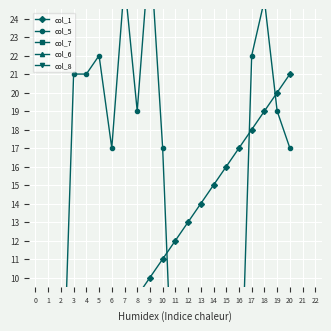

What is the approximate value of col_6 at 8?

1